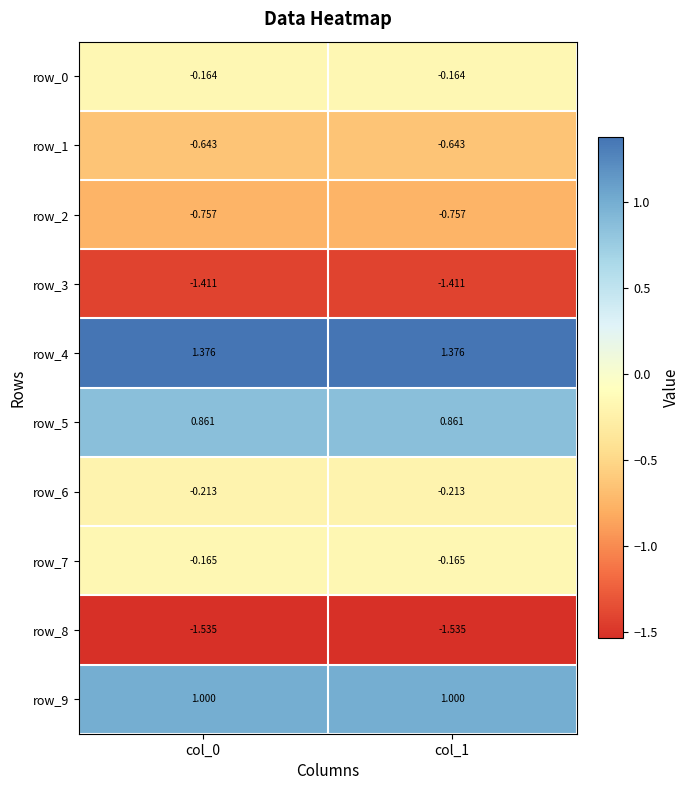

Is it true that row_1 equals -1.1 at col_1?

False